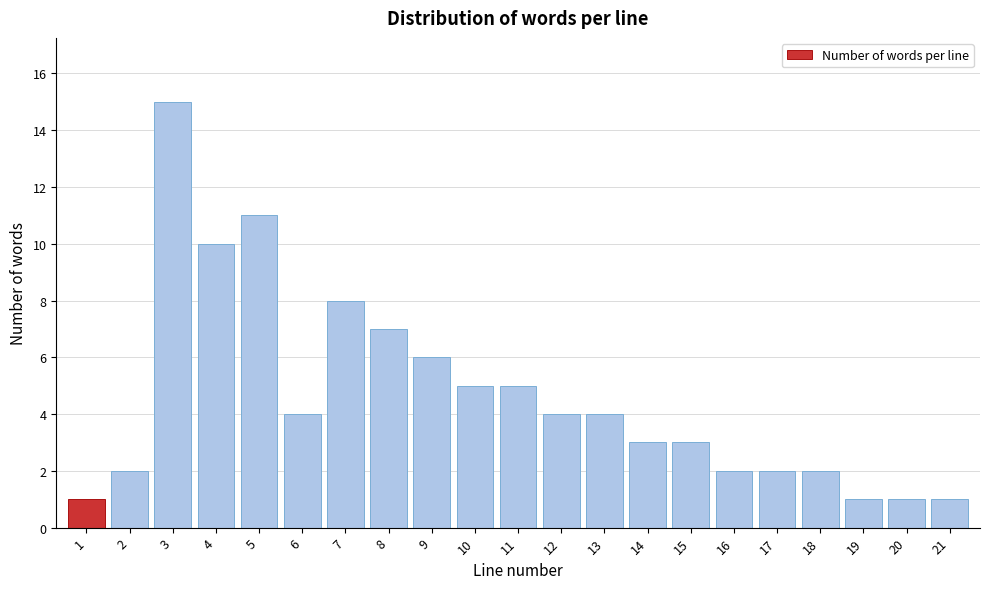

Reading left to right, list all the values displayed in this chart.

1=1	2=2	3=15	4=10	5=11	6=4	7=8	8=7	9=6	10=5	11=5	12=4	13=4	14=3	15=3	16=2	17=2	18=2	19=1	20=1	21=1